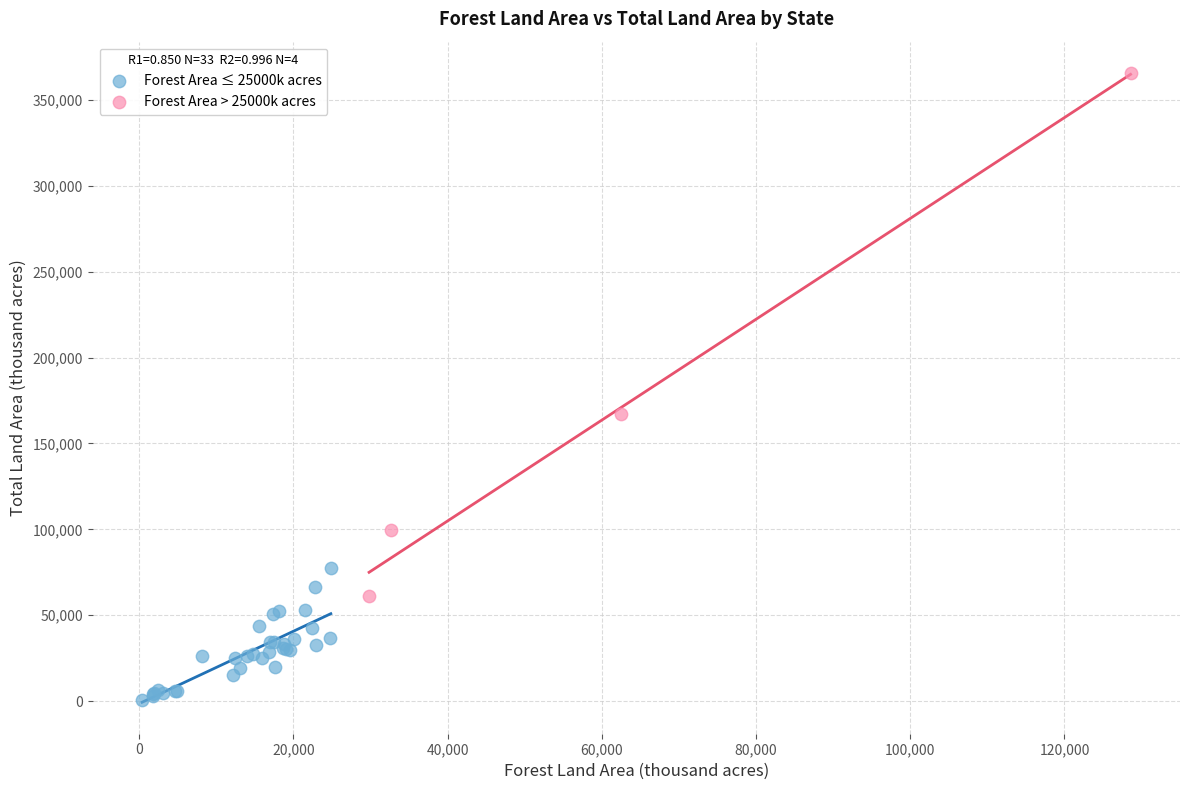

Which series contains the lowest Y value?

Forest Area ≤ 25000k acres